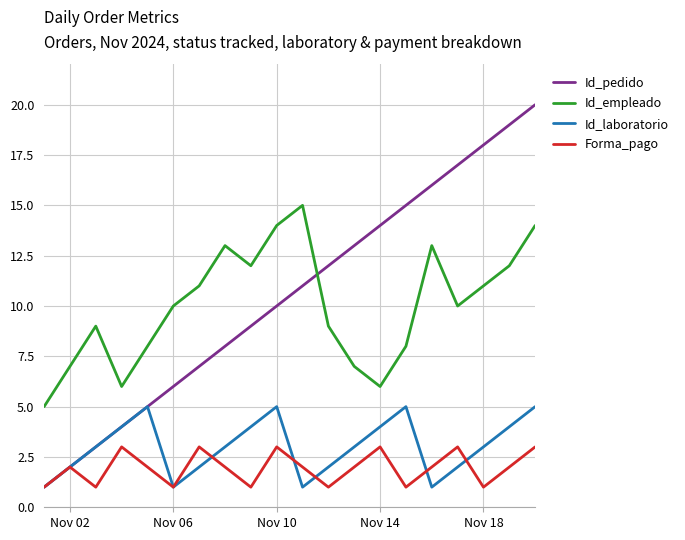

Rank the series by their maximum value, from highest to lowest.

Id_pedido, Id_empleado, Id_laboratorio, Forma_pago